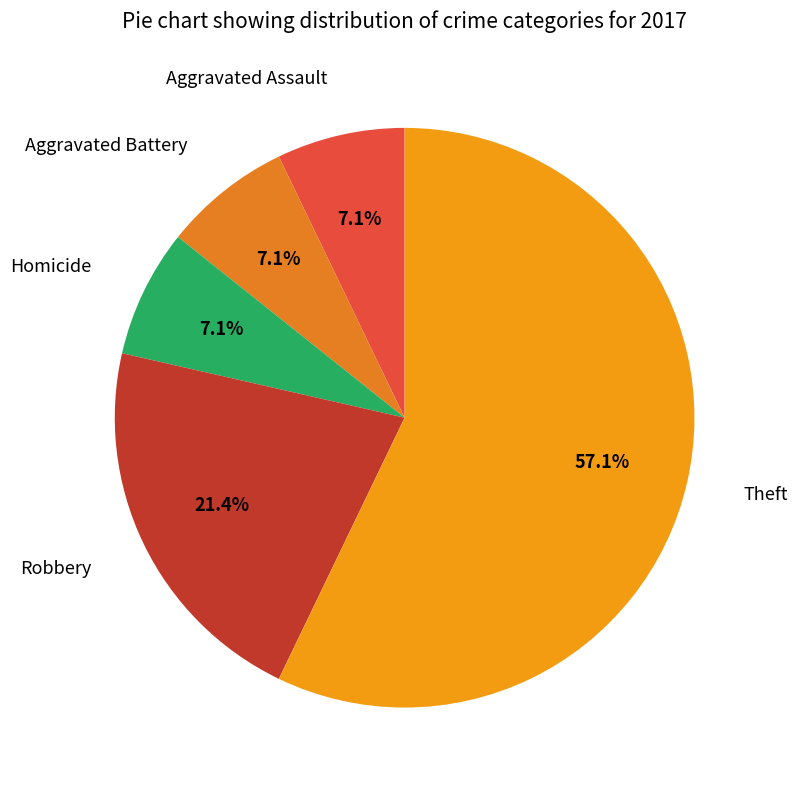

What is the largest slice in the pie chart?

Theft